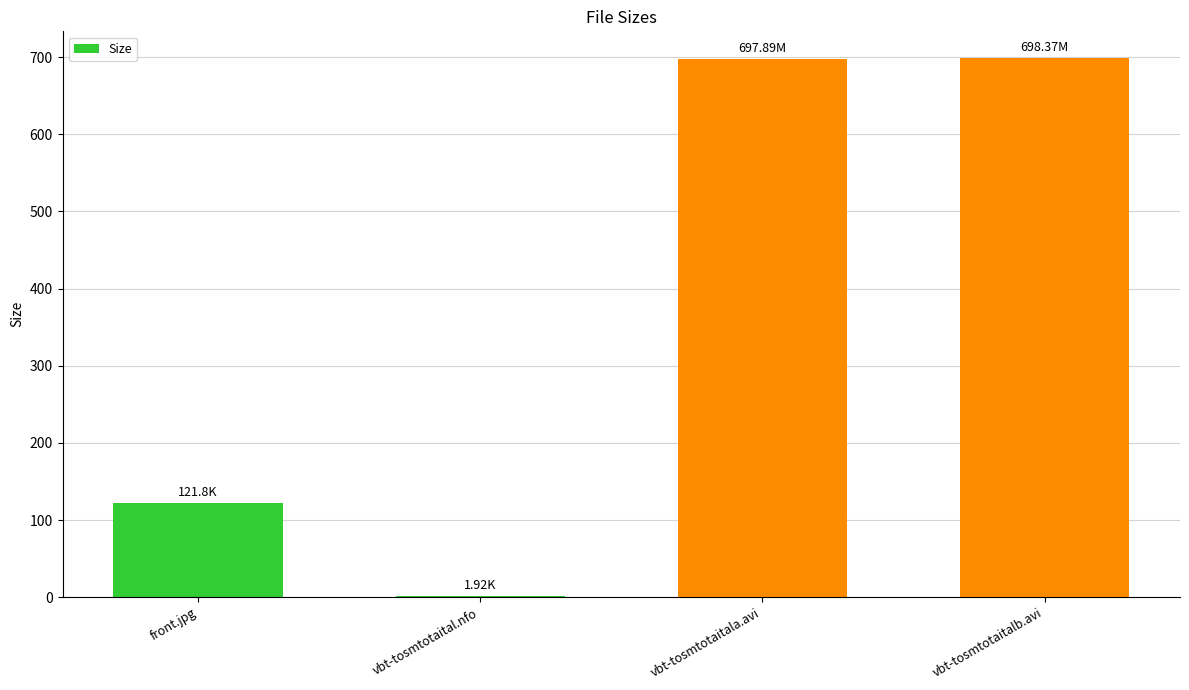

At which label is the value closest to 350?

front.jpg